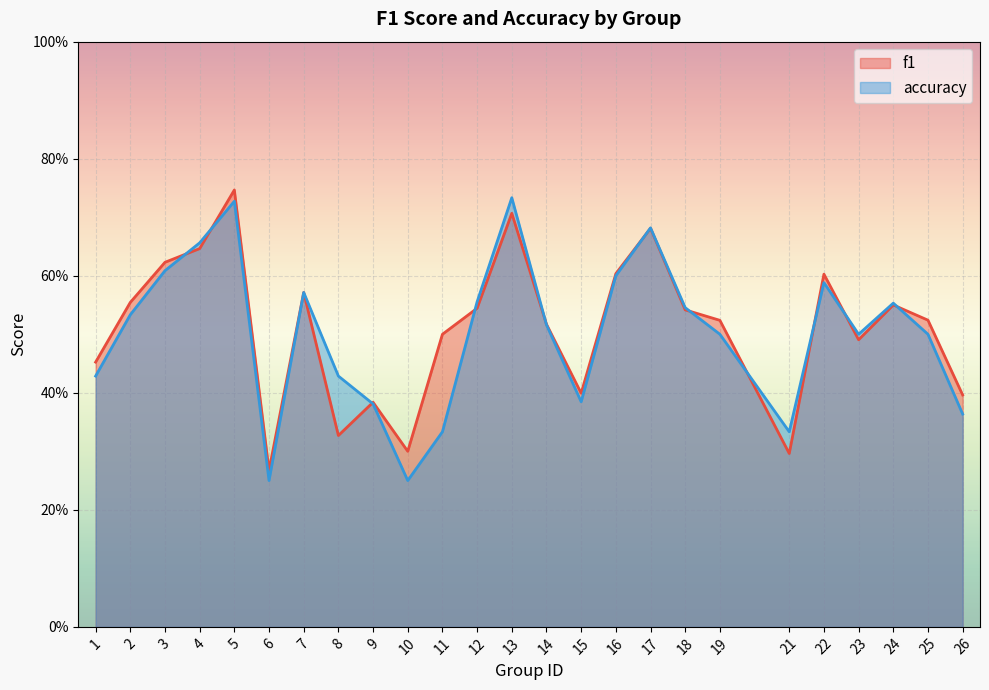

What is the value of the f1 point at the 14th from the left?

0.5